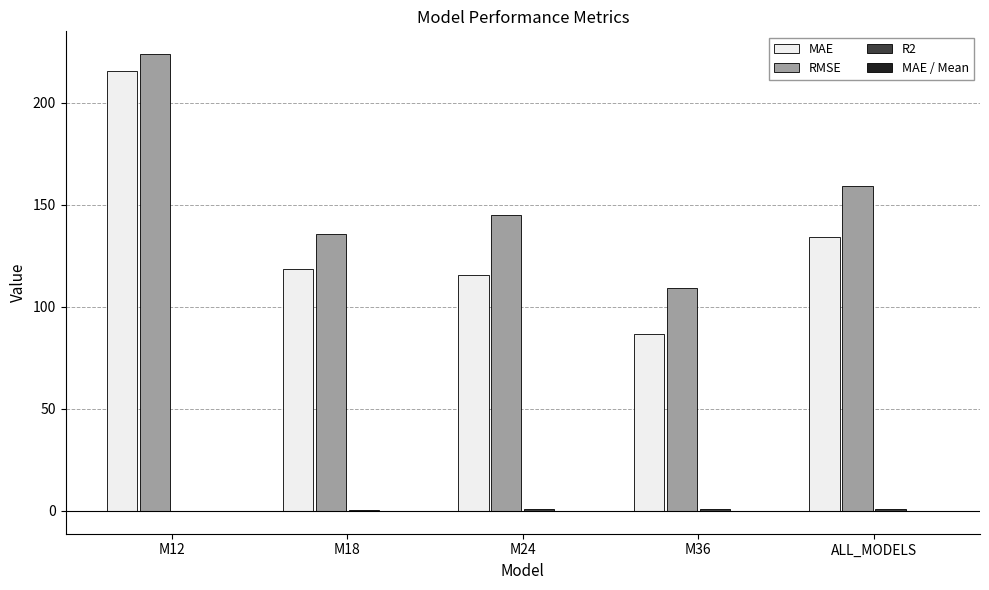

What is the approximate value of MAE at M12?

215.6